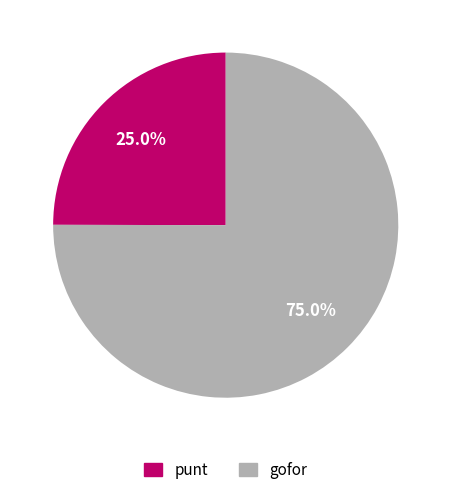

Is there a majority slice in this chart?

Yes